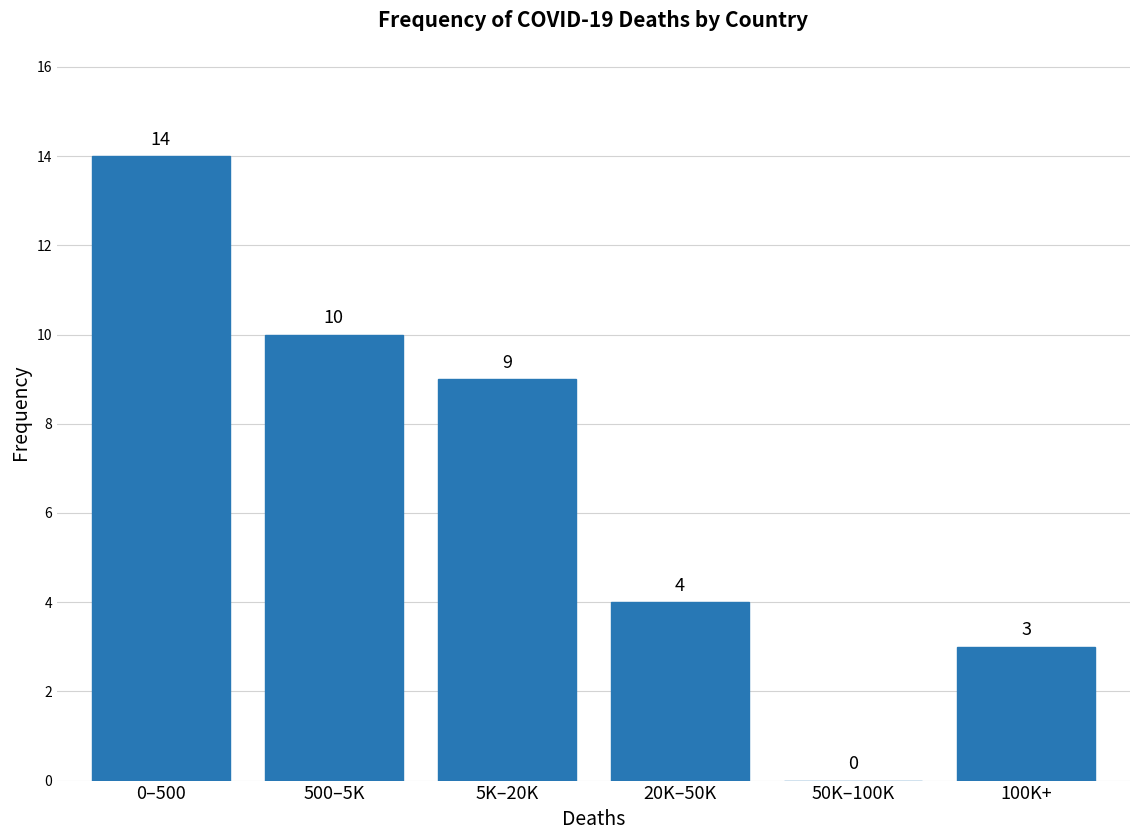

Reading left to right, transcribe all the data shown in this chart.

0–500=14	500–5K=10	5K–20K=9	20K–50K=4	50K–100K=0	100K+=3